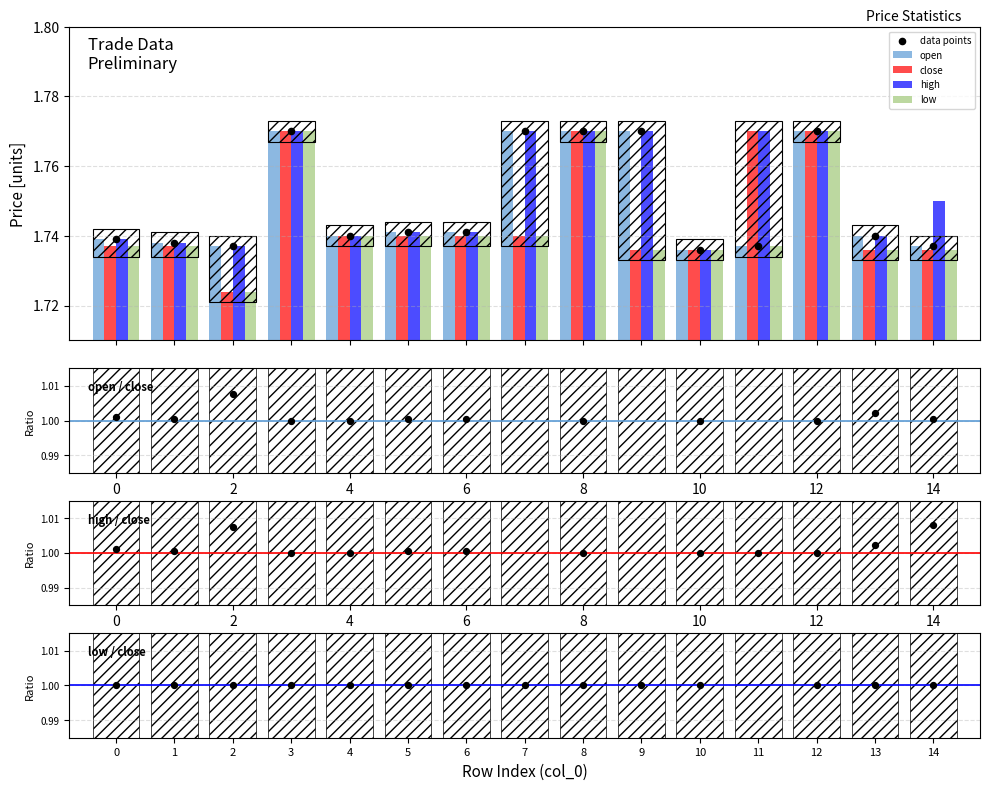

Is the value of low at 14 greater than the value of close at 14?

No